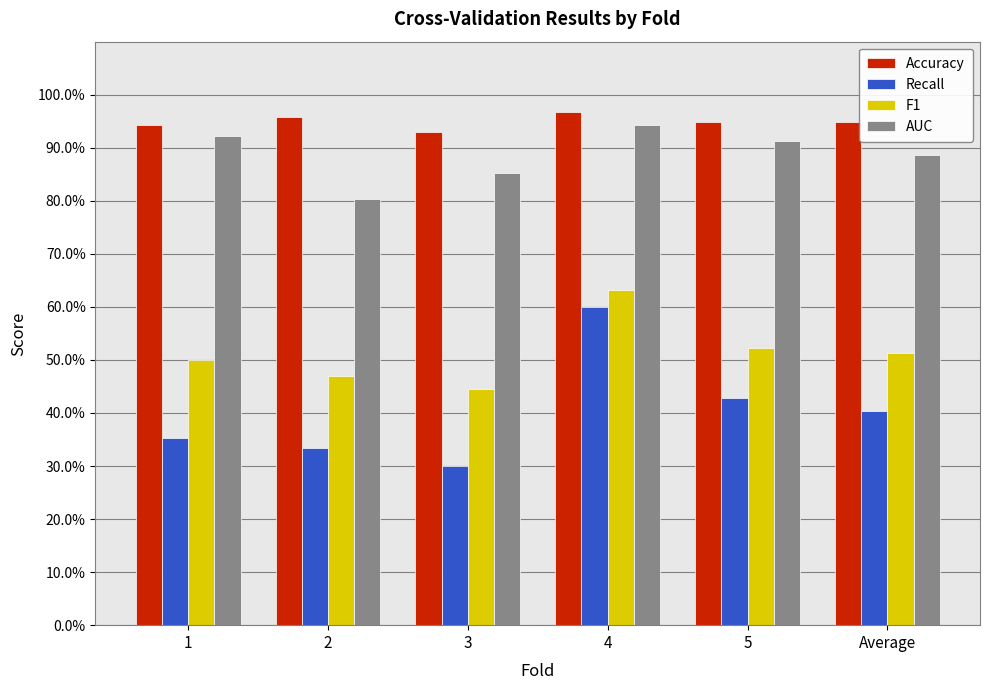

At which category does the chart reach its peak across all series?

4